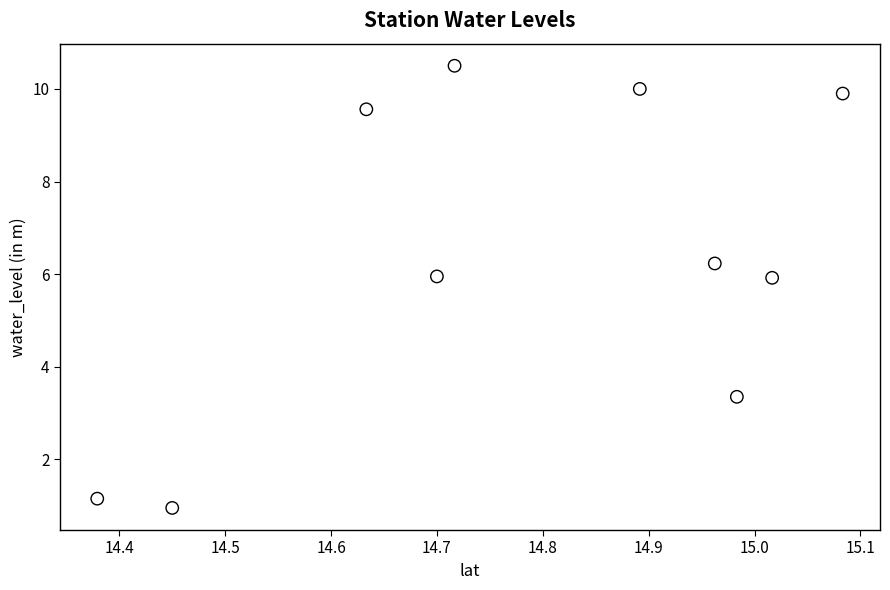

What is the average X value?

14.8